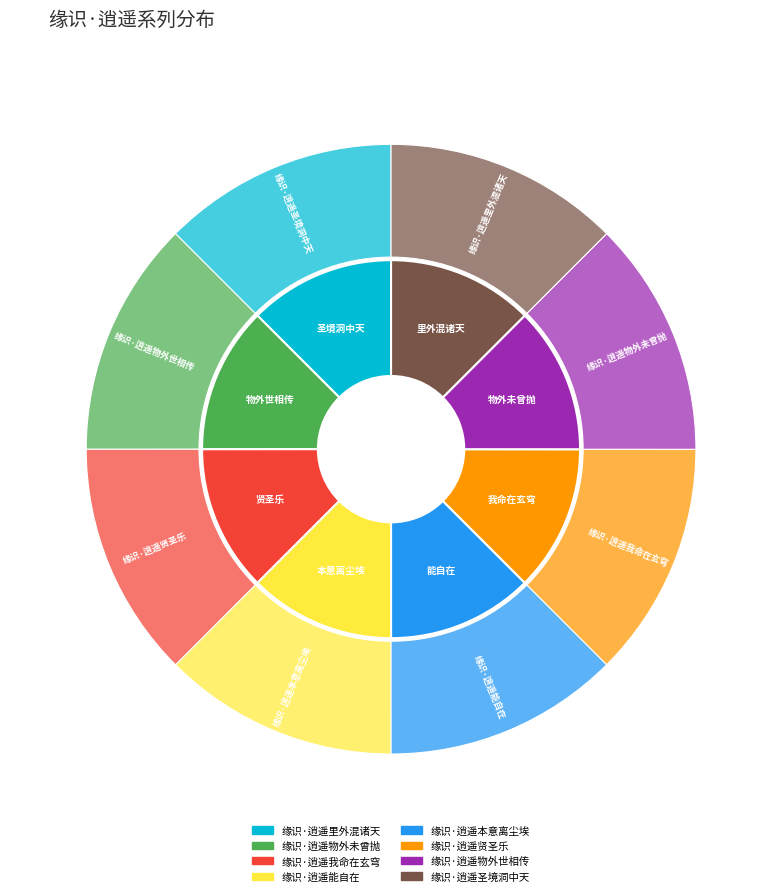

Which category has the biggest portion of the pie?

缘识·逍遥物外未曾抛